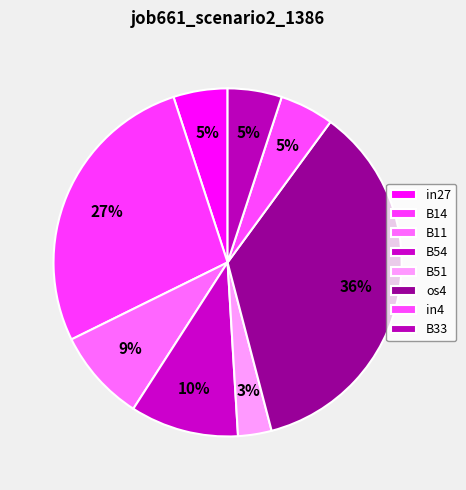

To the nearest percent, what percentage of the pie is in27?

5%